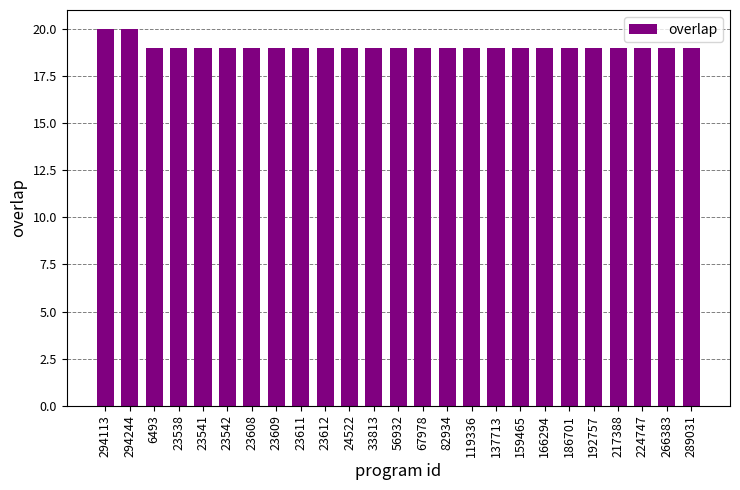

Reading right to left, list all the values displayed in this chart.

19	19	19	19	19	19	19	19	19	19	19	19	19	19	19	19	19	19	19	19	19	19	19	20	20